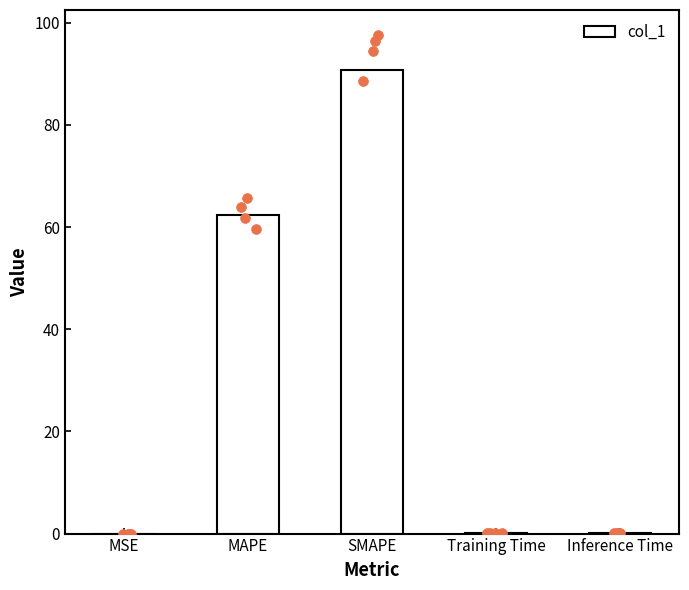

Which has a higher value, MAPE or SMAPE?

SMAPE